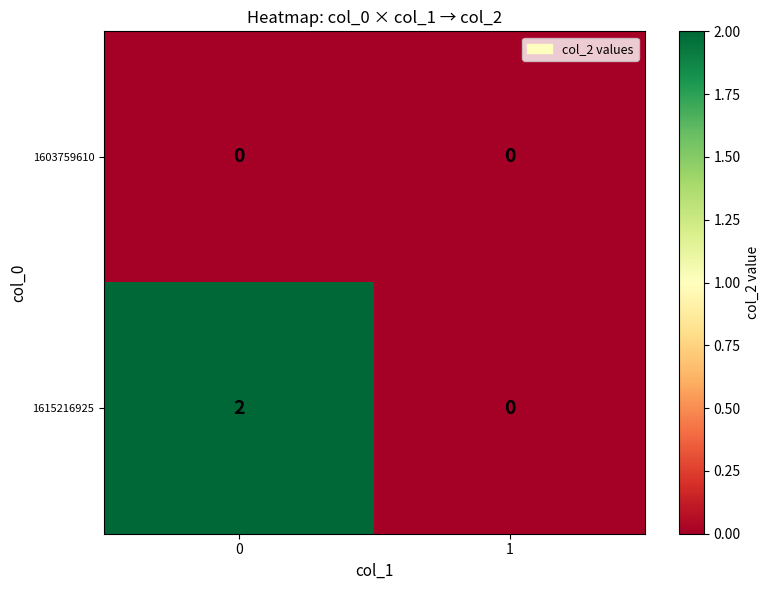

At 0, list the series in order from smallest to largest.

1603759610, 1615216925